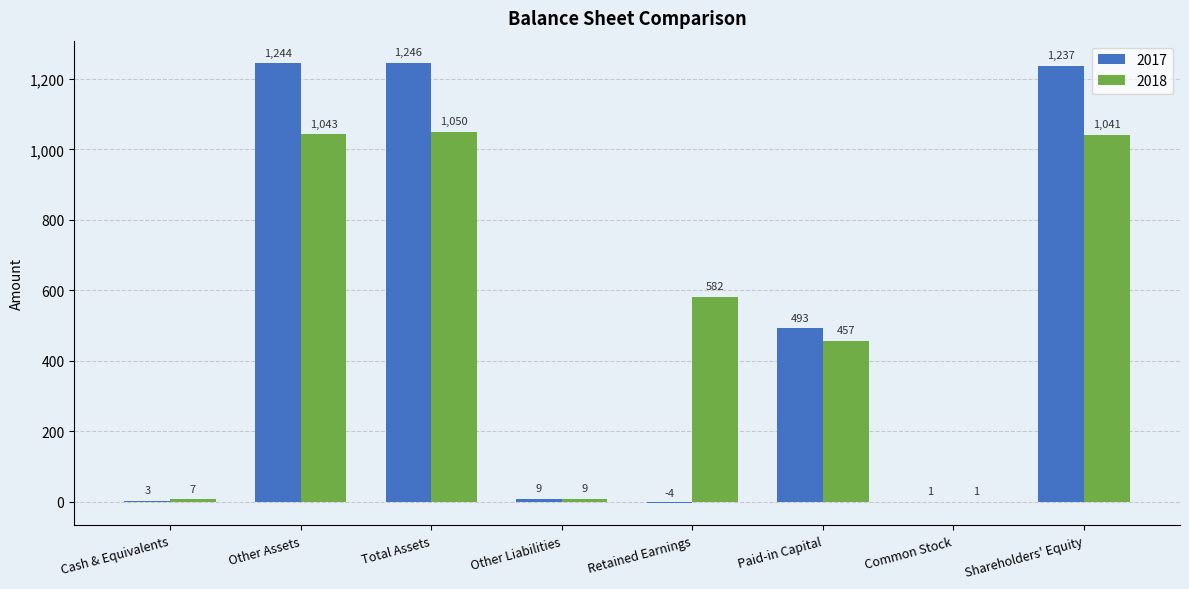

Is the value of 2017 at Common Stock greater than the value of 2018 at Other Liabilities?

No